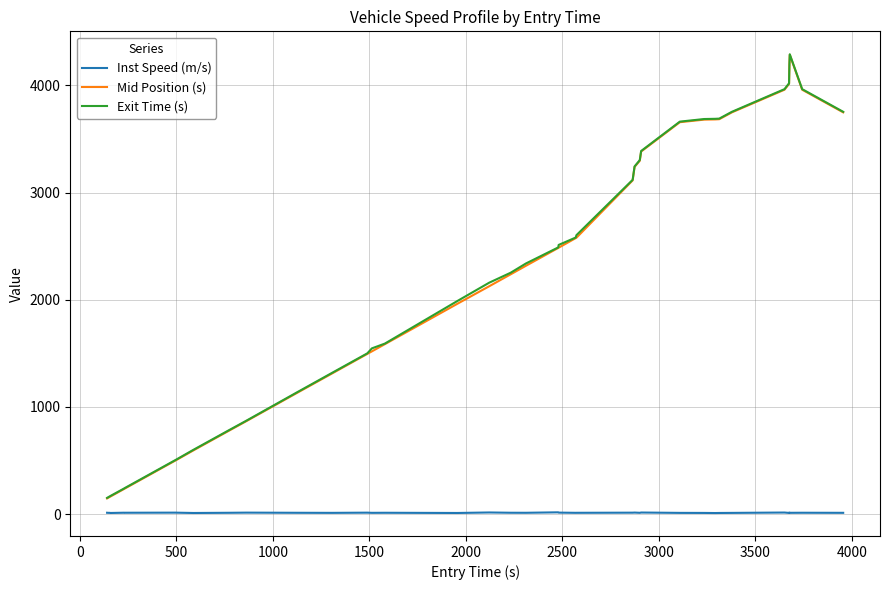

True or false: Inst Speed (m/s) and Mid Position (s) cross at least once.

False